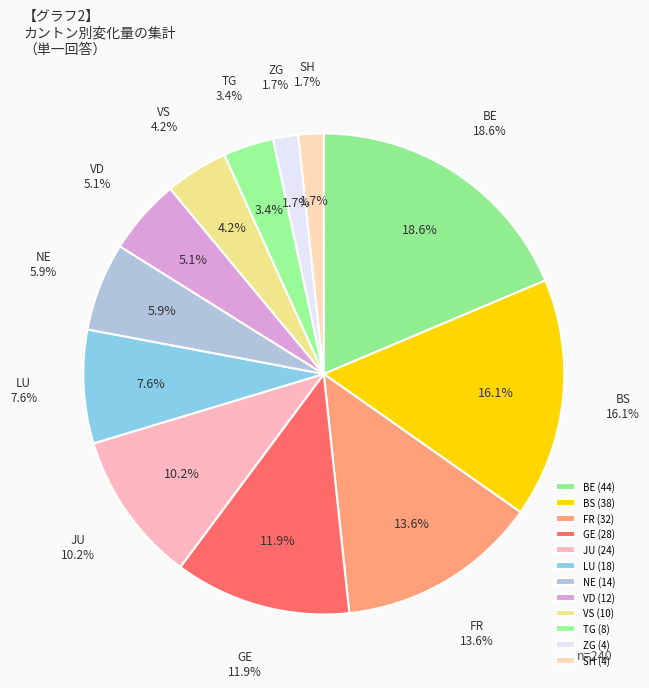

How many segments does this pie chart have?

12